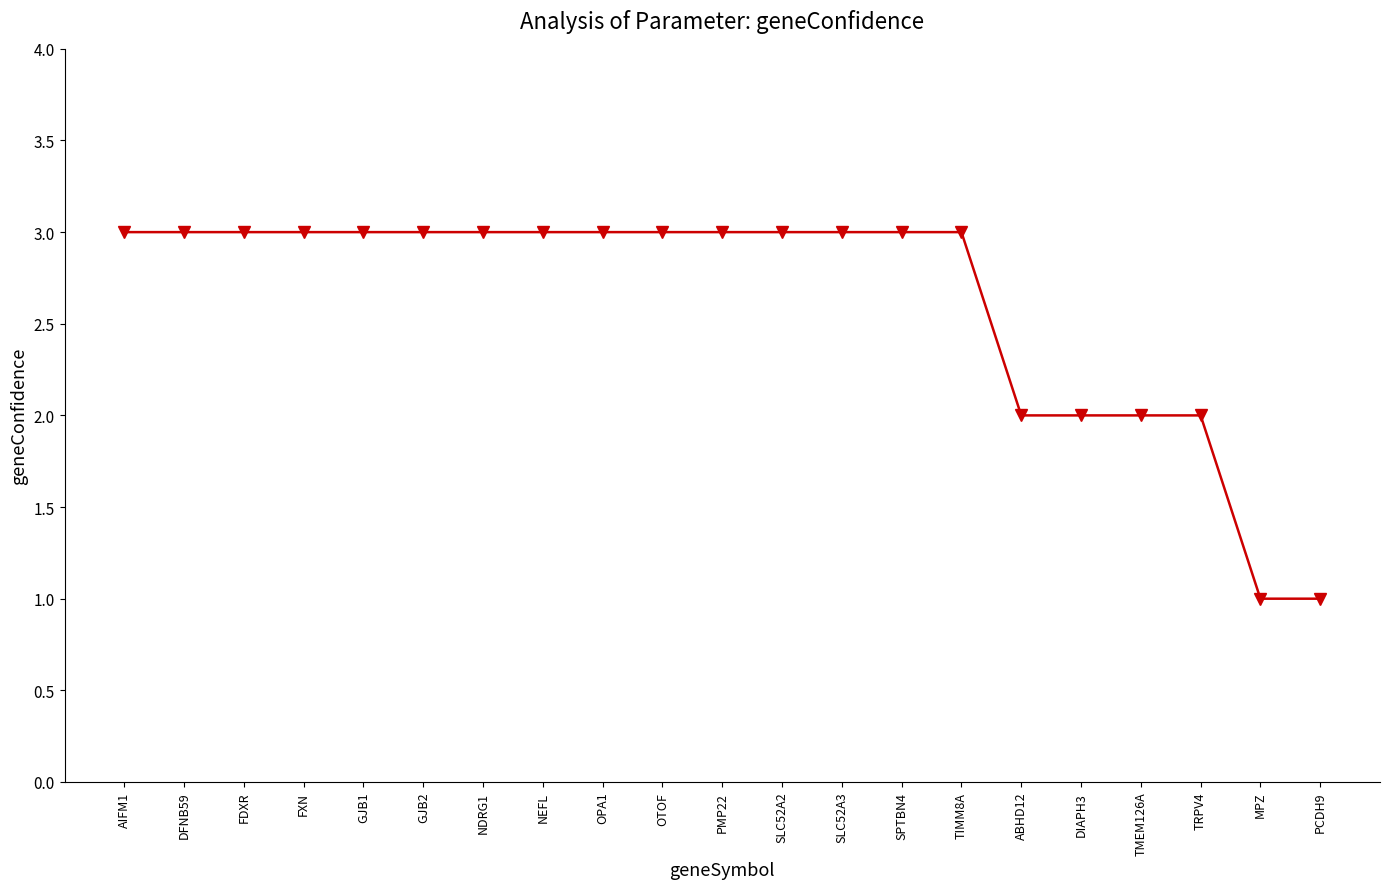

The chart shows a value of 2 at TRPV4. True or false?

True